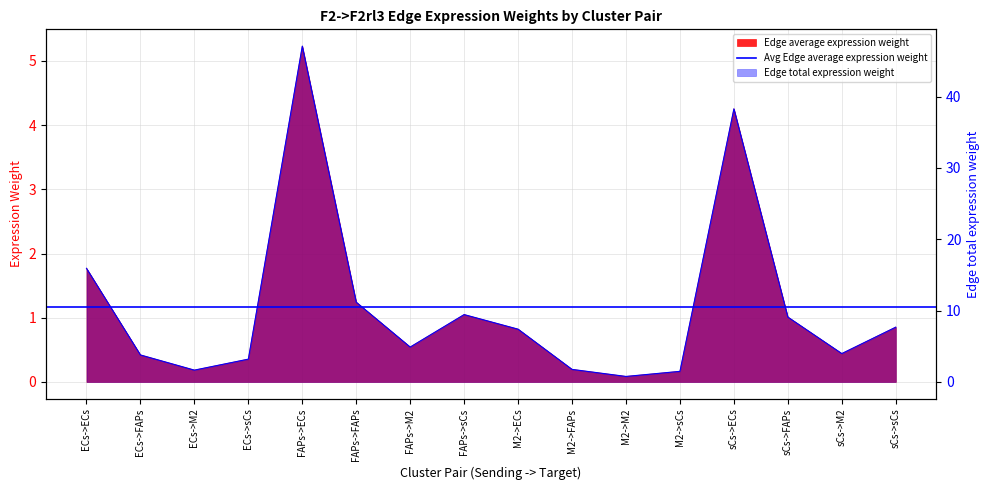

Where does the Edge total expression weight series first go above 7?

ECs->ECs